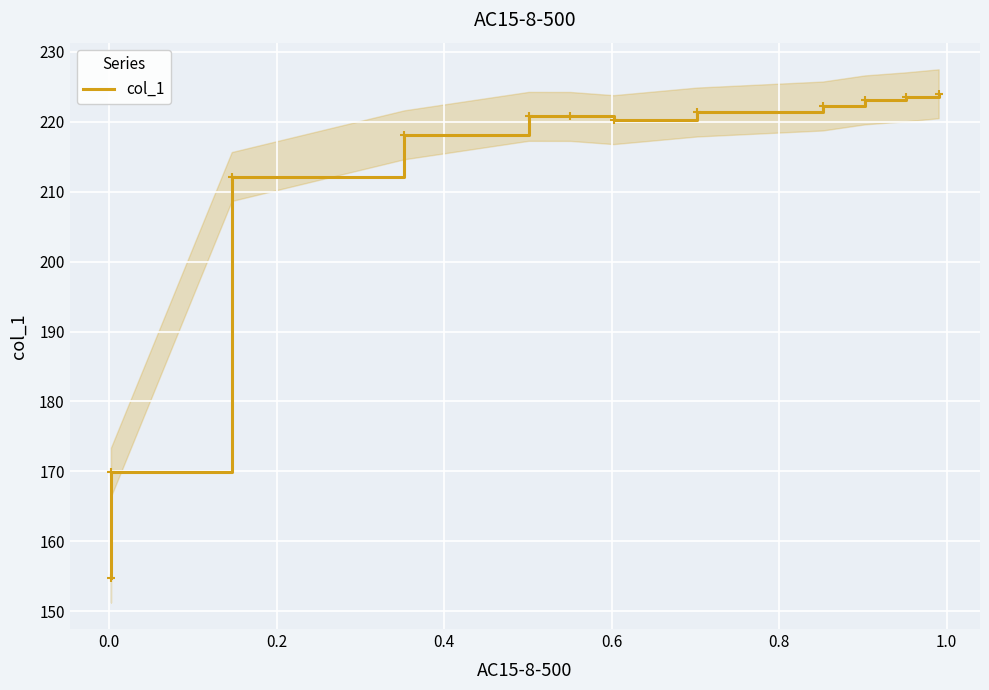

How many interior local valleys (lower than both neighbors) does the data have?

1